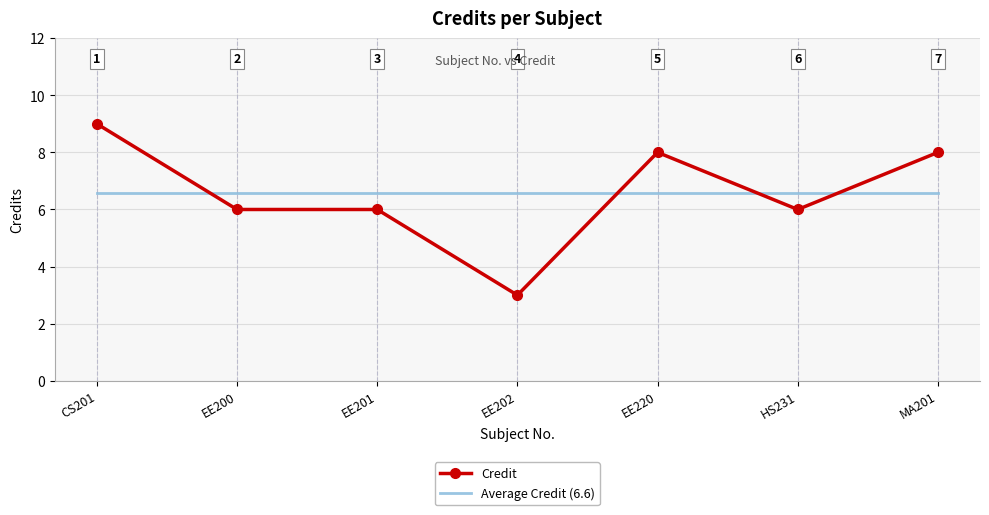

At which label does Credit first exceed 6?

CS201